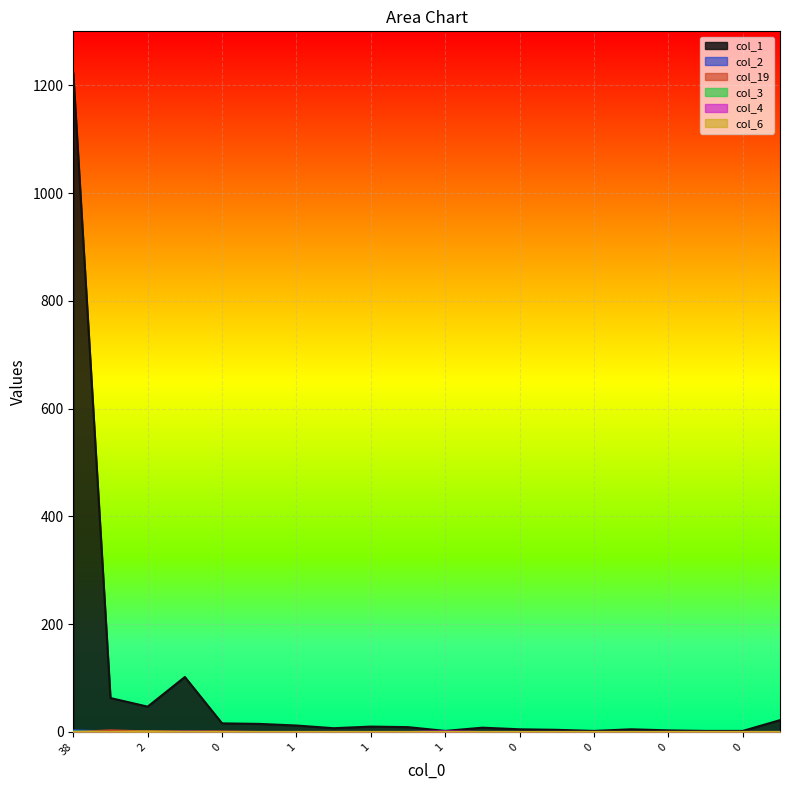

True or false: col_6 and col_4 cross at least once.

False